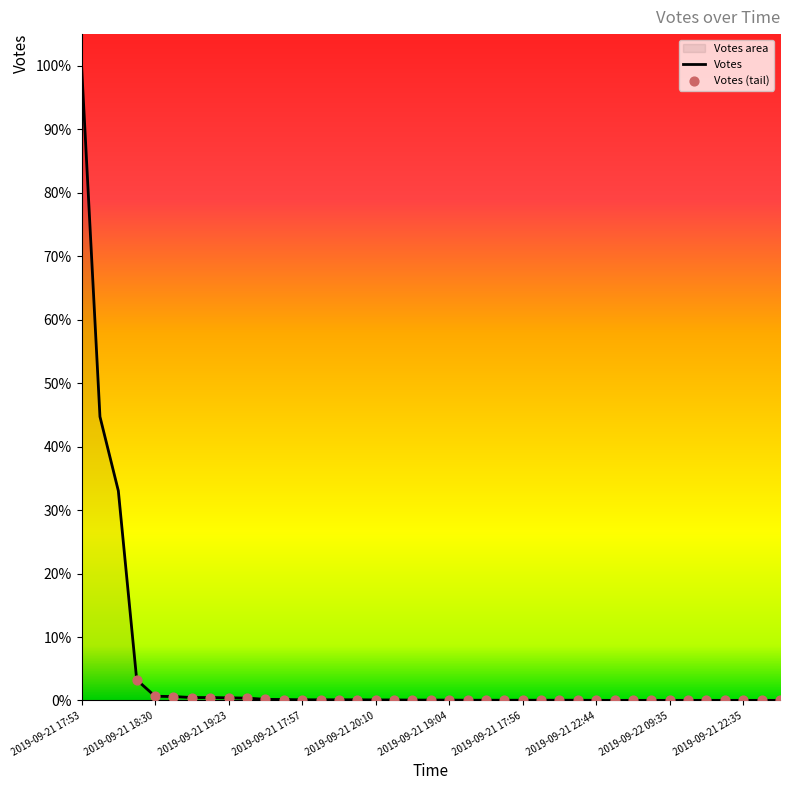

What is the change in value from 2019-09-21 17:59 to 2019-09-21 18:55?

-1